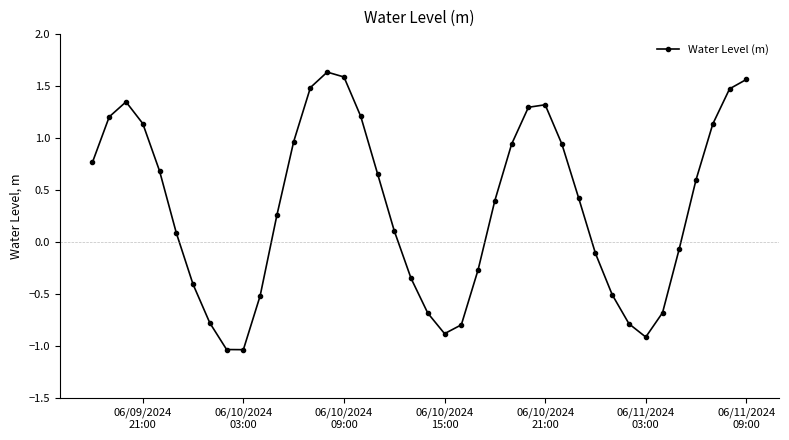

What is the difference between the second highest and second lowest values?

2.6